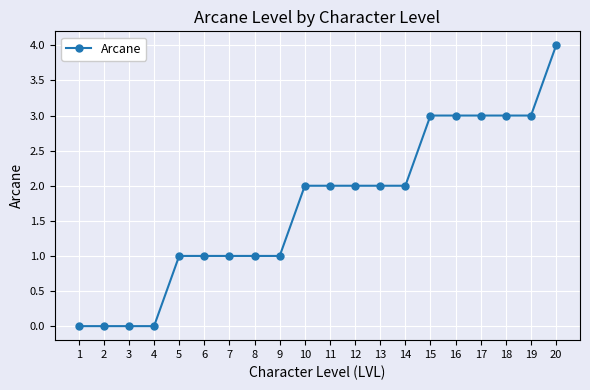

The chart shows a value of 3 at 14. True or false?

False